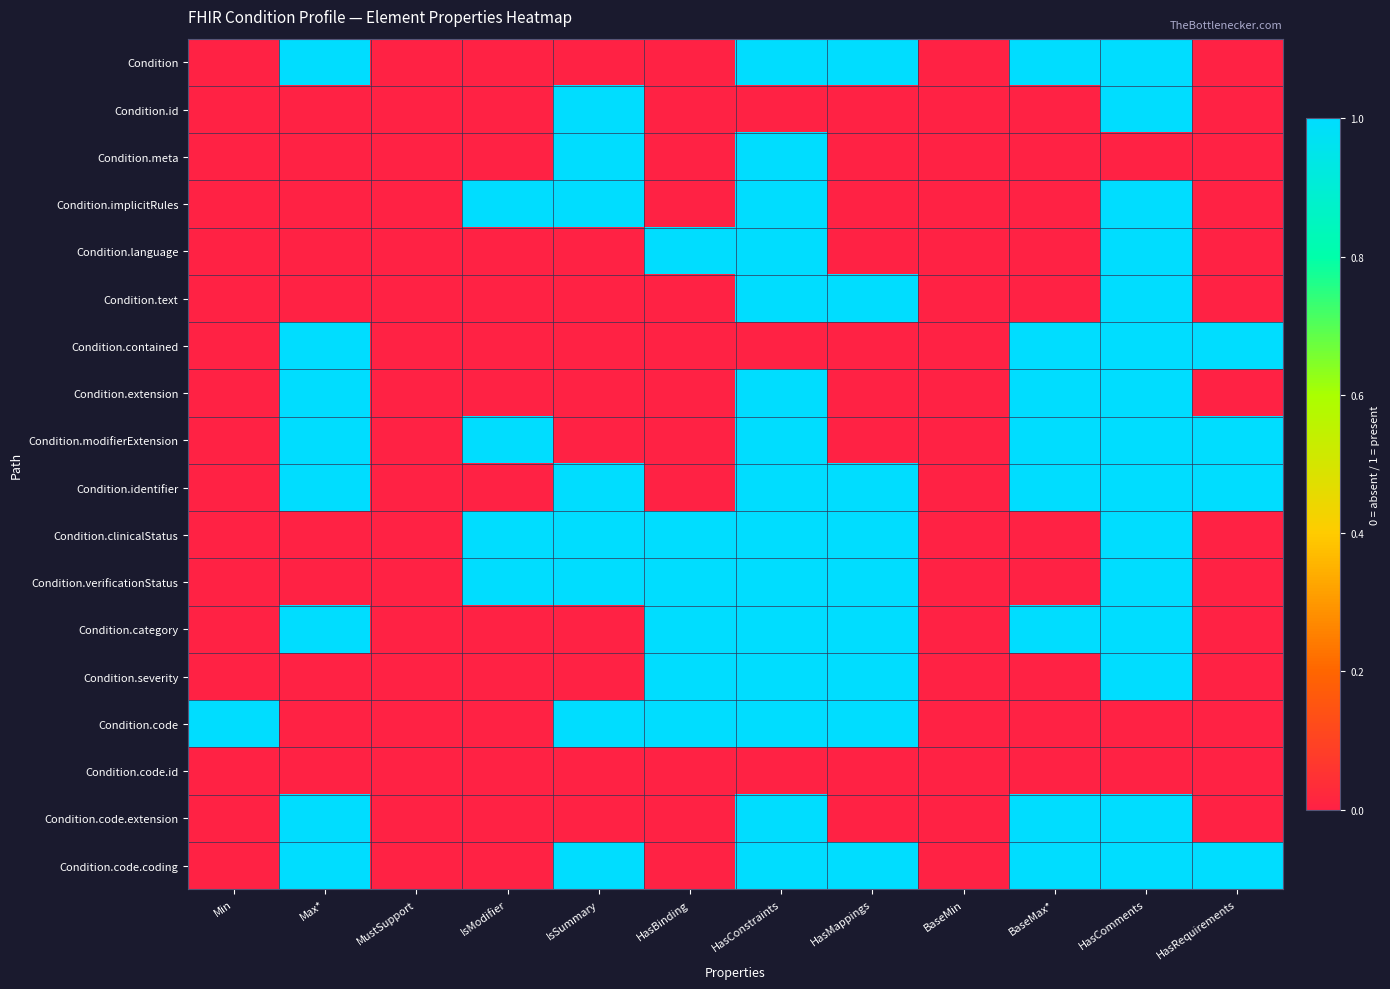

Which has a higher value, HasBinding or HasComments?

HasComments